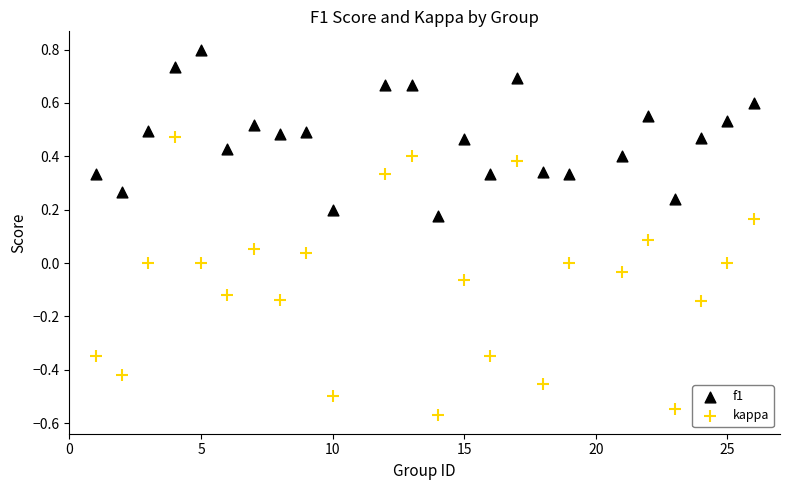

Across all data points, what is the range of Y values (max minus min)?

1.4